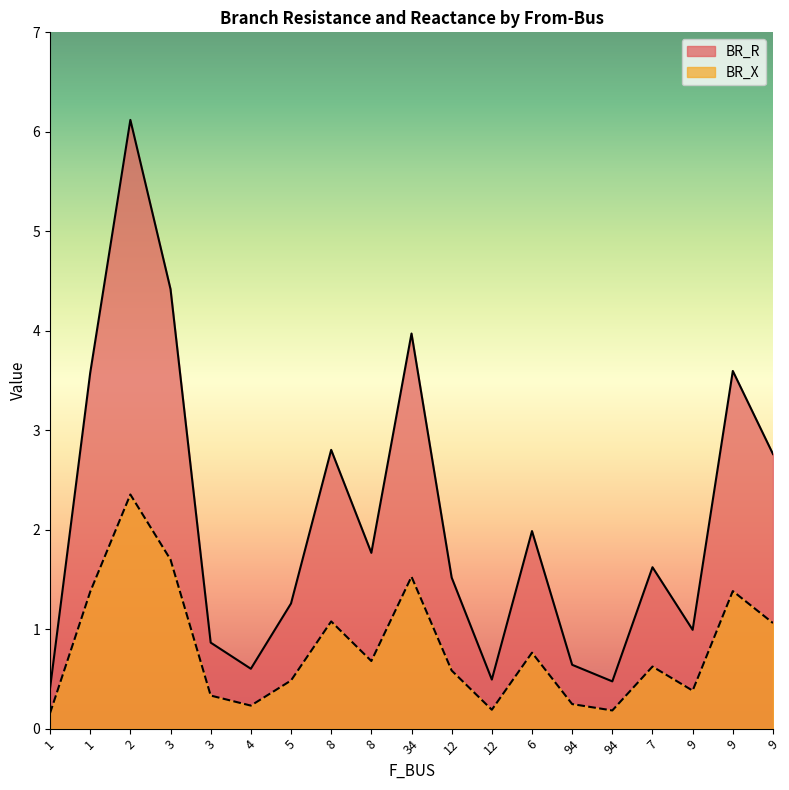

Reading left to right, what are all the values shown in this chart?

BR_R: 0.4	3.6	6.1	4.4	0.9	0.6	1.3	2.8	1.8	4.0	1.5	0.5	2.0	0.6	0.5	1.6	1.0	3.6	2.8
BR_X: 0.2	1.4	2.4	1.7	0.3	0.2	0.5	1.1	0.7	1.5	0.6	0.2	0.8	0.2	0.2	0.6	0.4	1.4	1.1